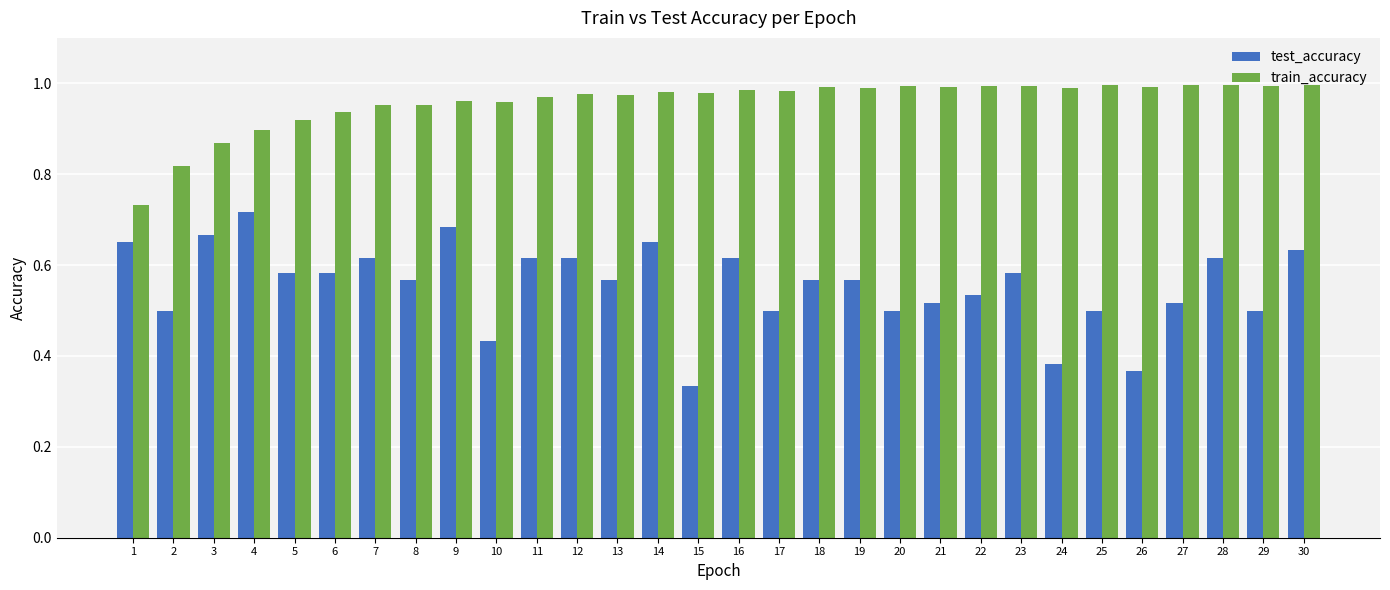

At which category does the chart reach its minimum across all series?

15